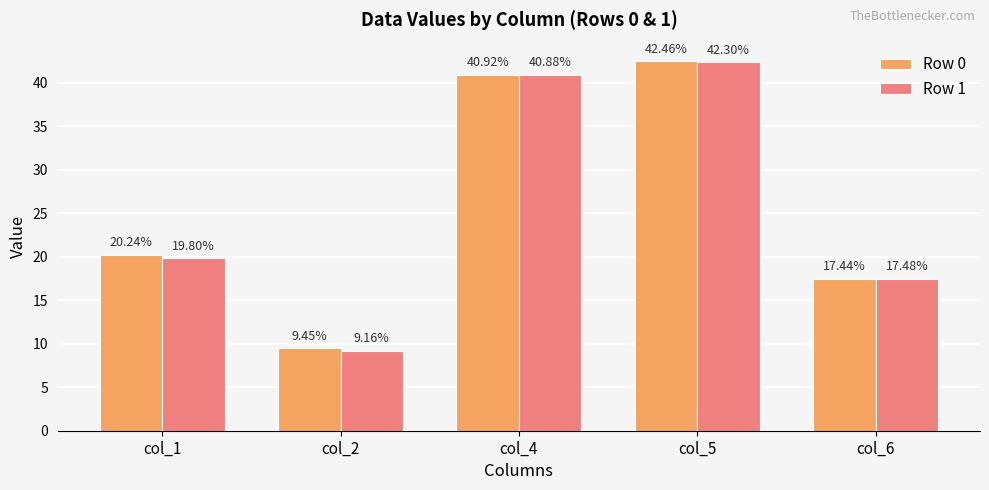

What is the difference between the Row 1 values at col_4 and col_5?

1.4